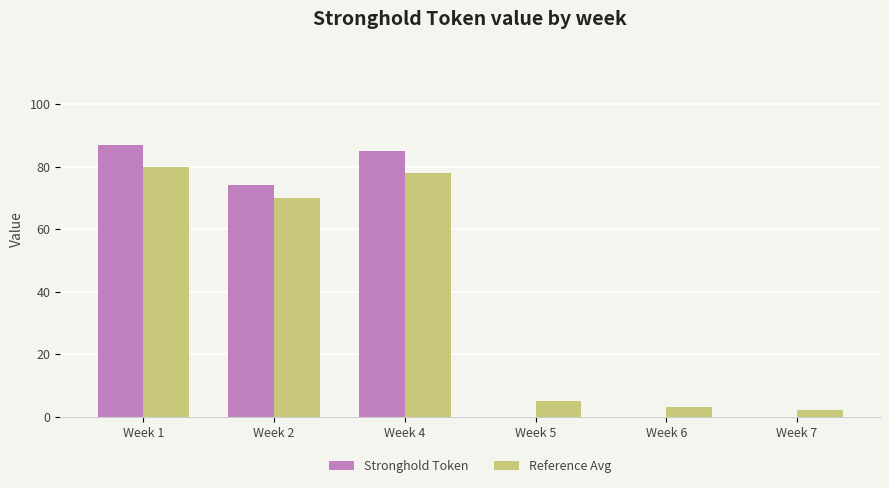

At which category is the sum across all series the highest?

Week 1